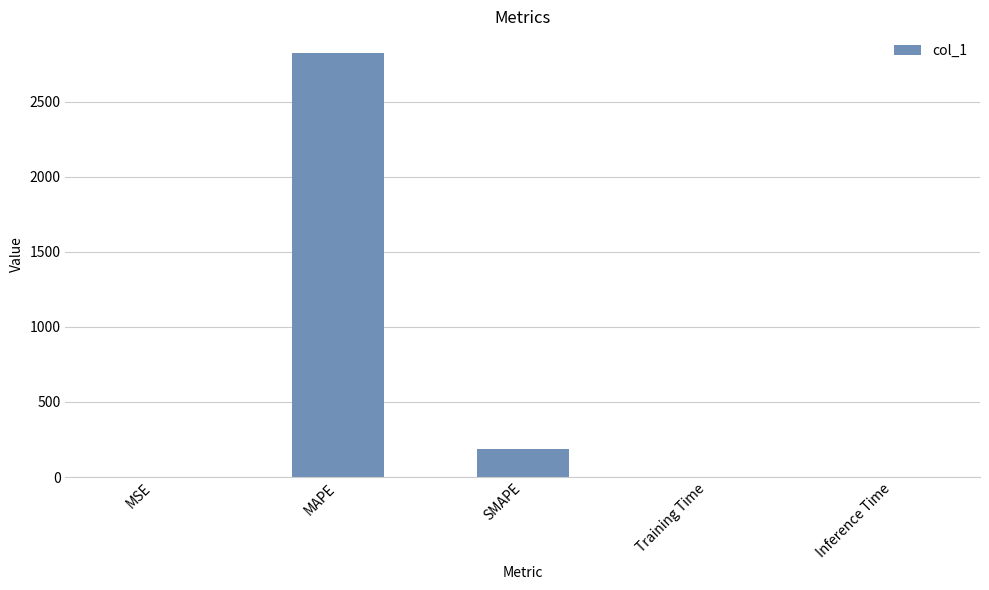

Which category has the highest value across all series?

MAPE